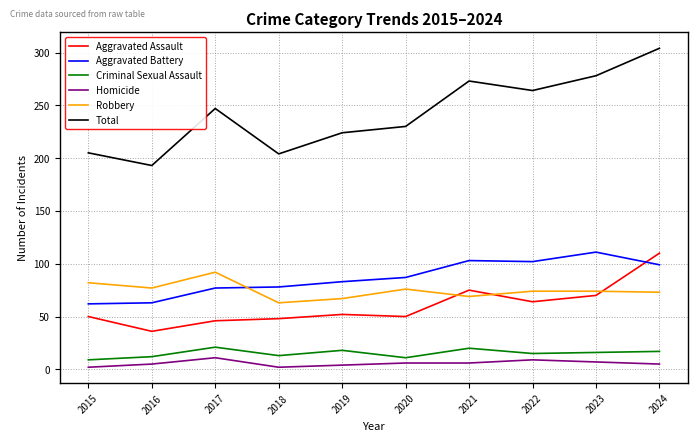

True or false: Aggravated Assault and Homicide cross at least once.

False